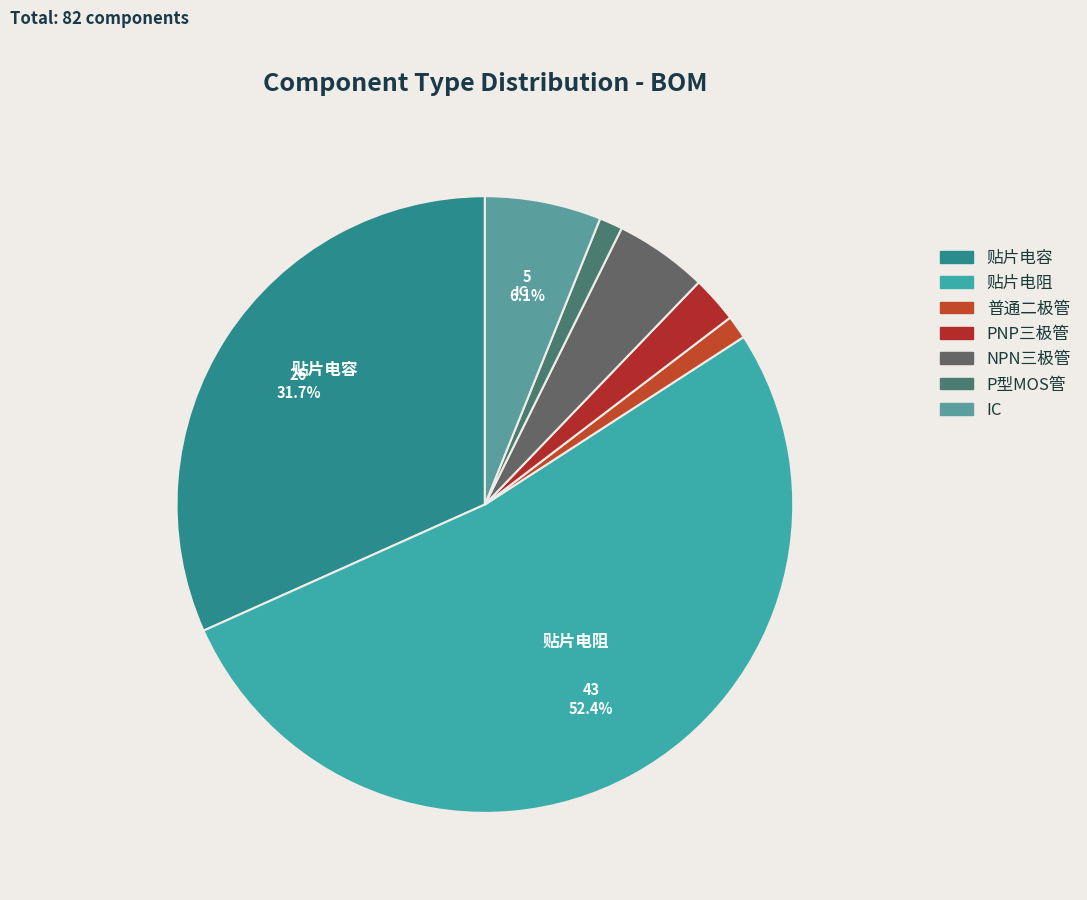

Do P型MOS管 and 普通二极管 together represent more than half of the pie?

No